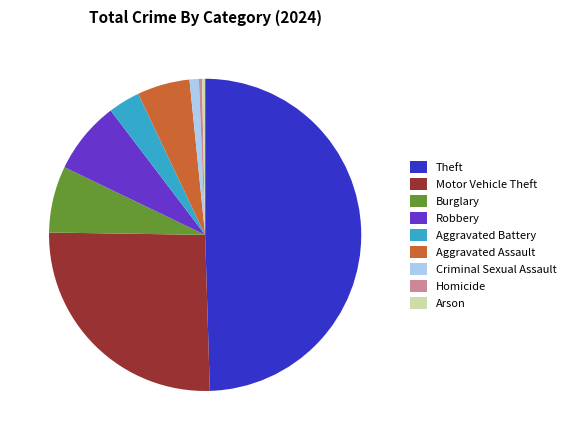

Do Criminal Sexual Assault and Robbery together represent more than half of the pie?

No